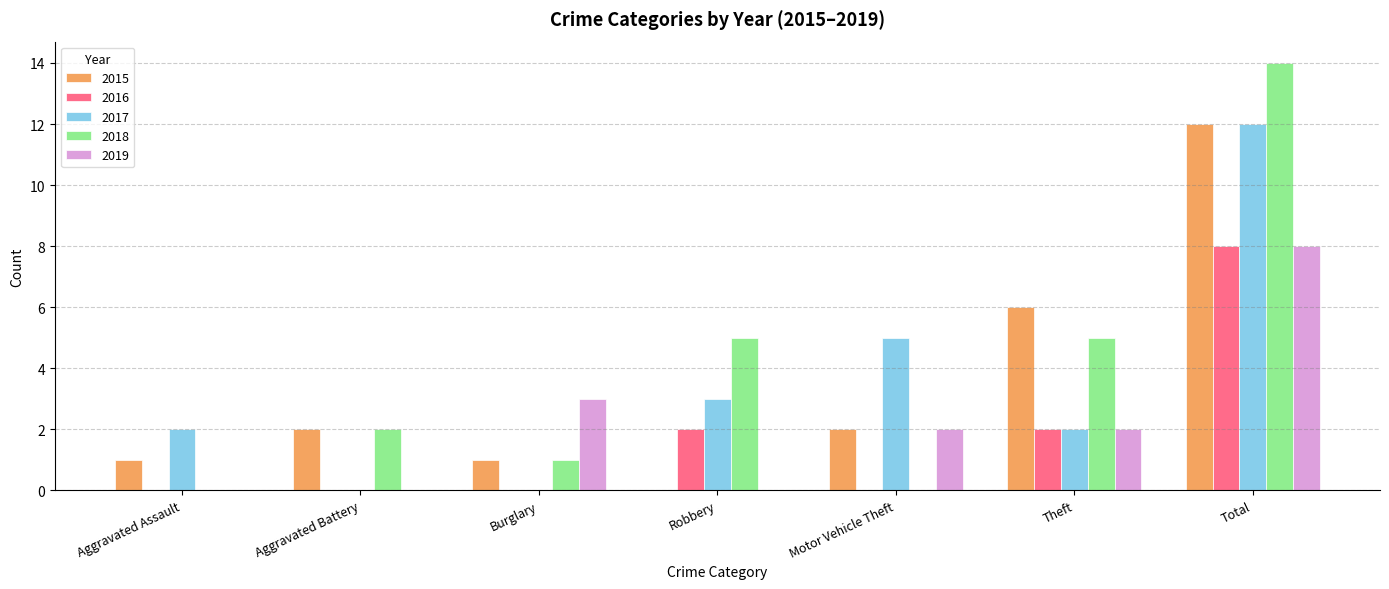

True or false: 2019 has a value of -5 at Robbery.

False